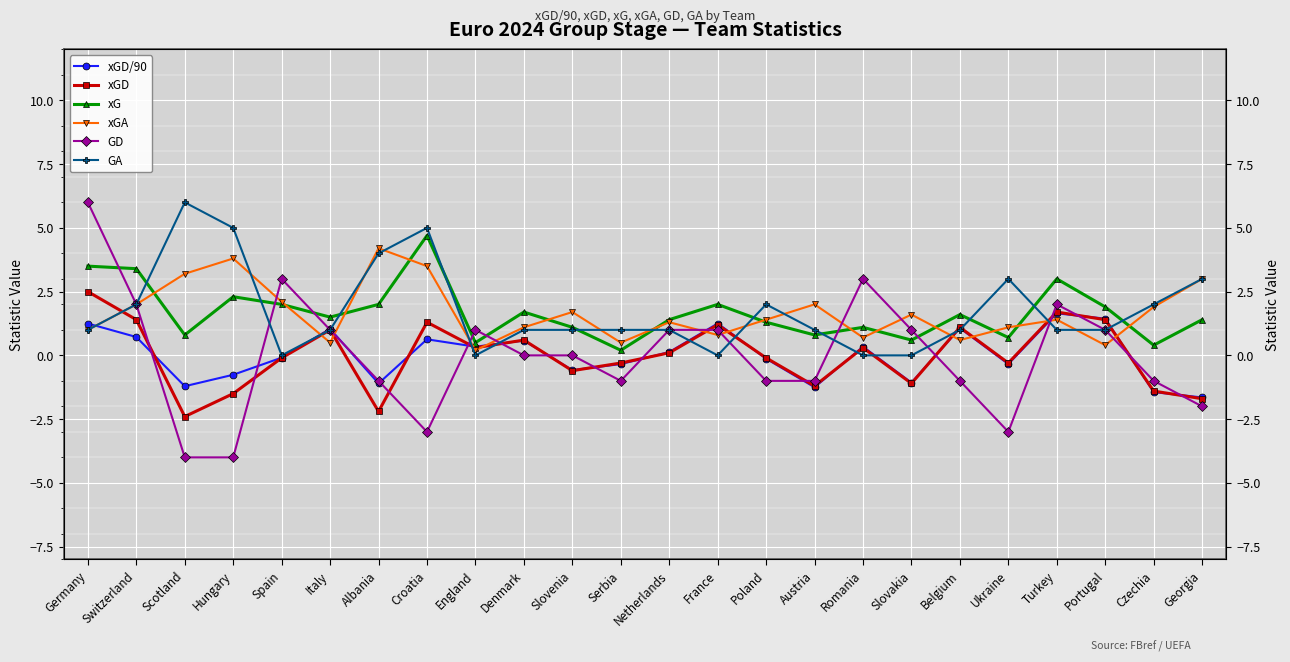

What is the value of the xGD/90 point at the 13th from the left?

0.1